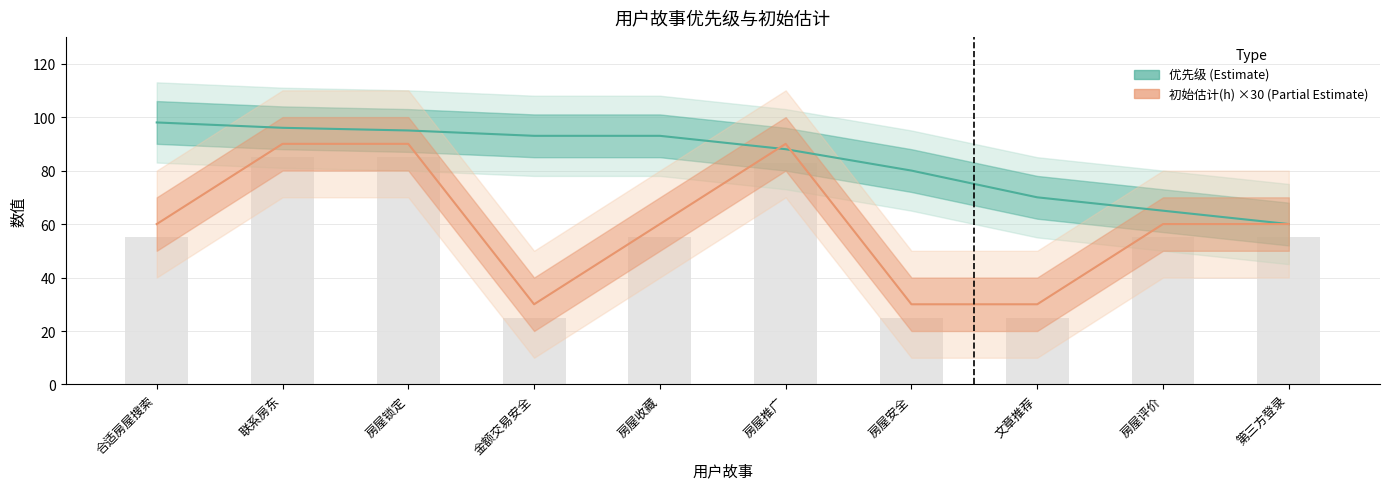

Are the bars horizontal?

No